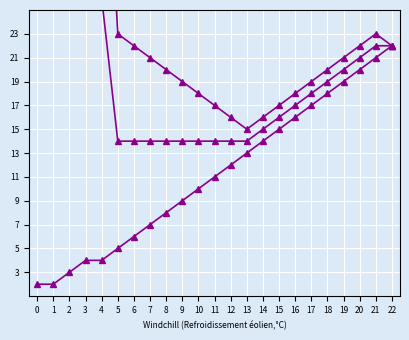

At which label does mean reach its peak?

1